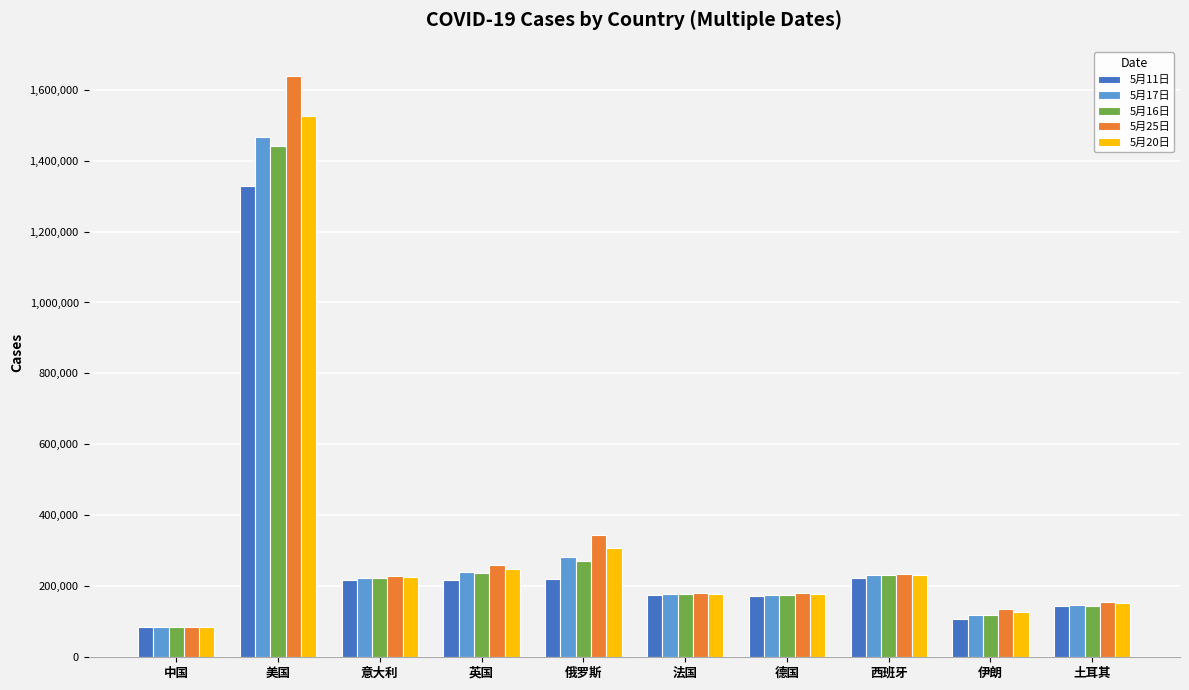

Which series has the largest range (max minus min)?

5月25日